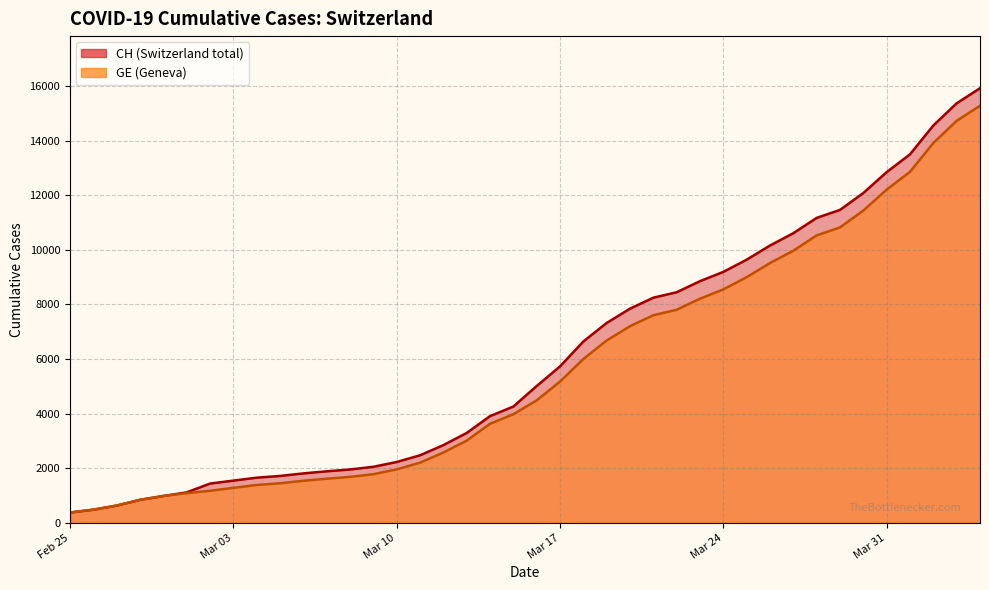

Which series has the widest spread of values?

CH